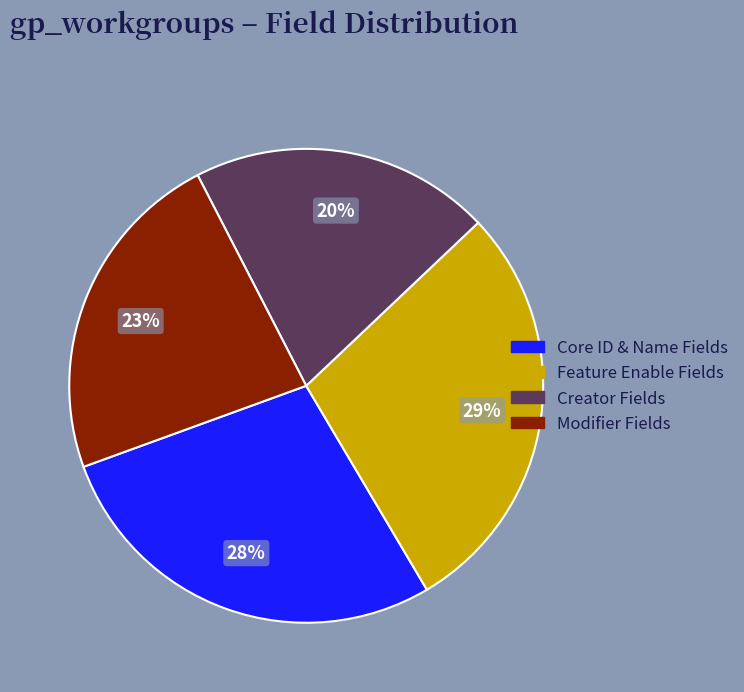

To the nearest percent, what is the average slice percentage?

25%